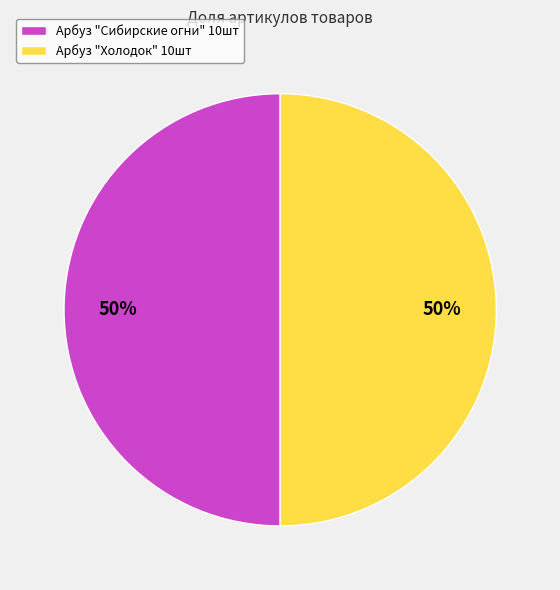

Approximately how many times larger is the value at Арбуз "Сибирские огни" 10шт compared to Арбуз "Холодок" 10шт?

1.0